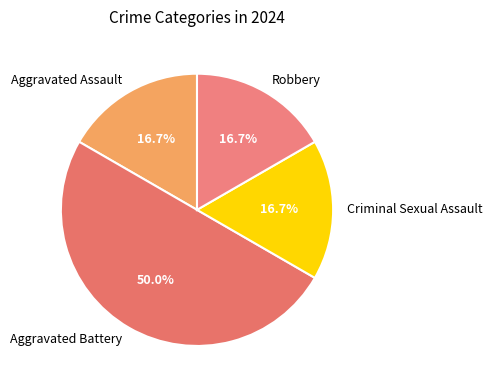

Count the number of slices in the pie.

4